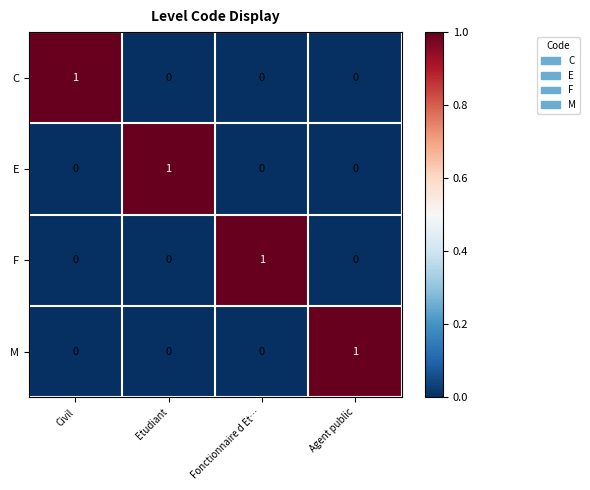

Which category has the highest value in the E series?

Etudiant